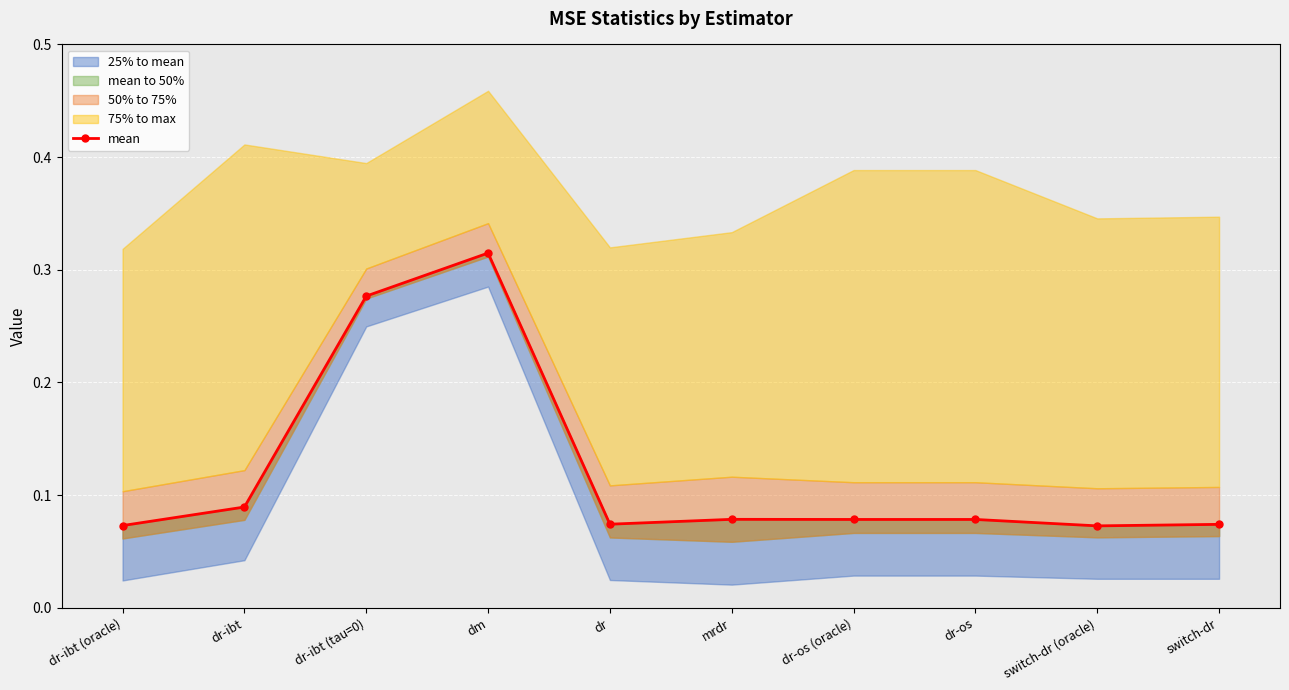

The value at switch-dr is 0.0. True or false?

False